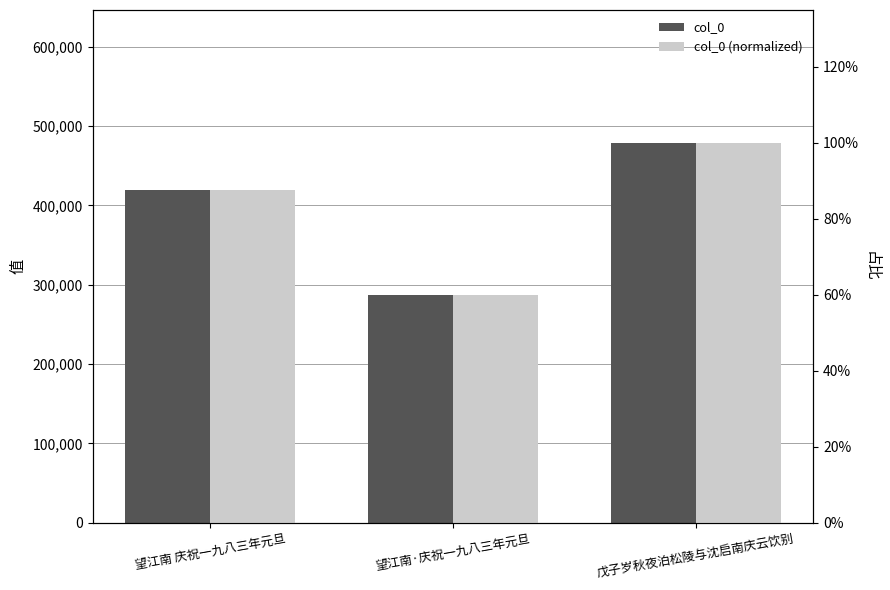

What is the total value across all series at 望江南·庆祝一九八三年元旦?

286687.6